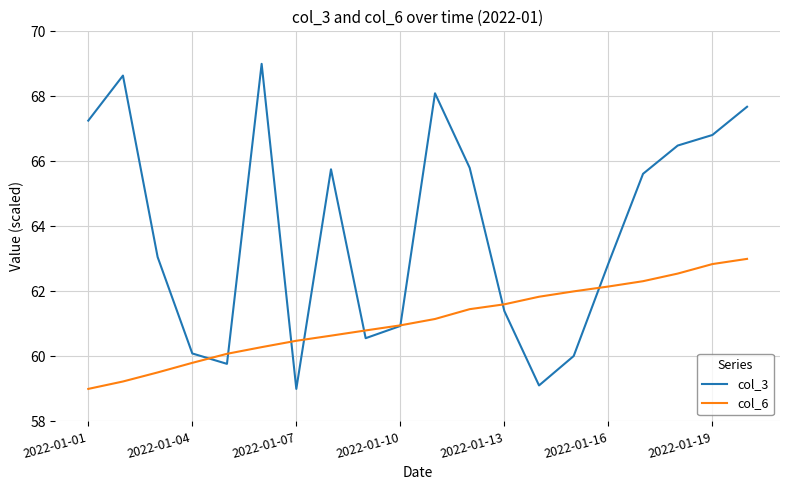

Rank the series by their maximum value, from lowest to highest.

col_6, col_3